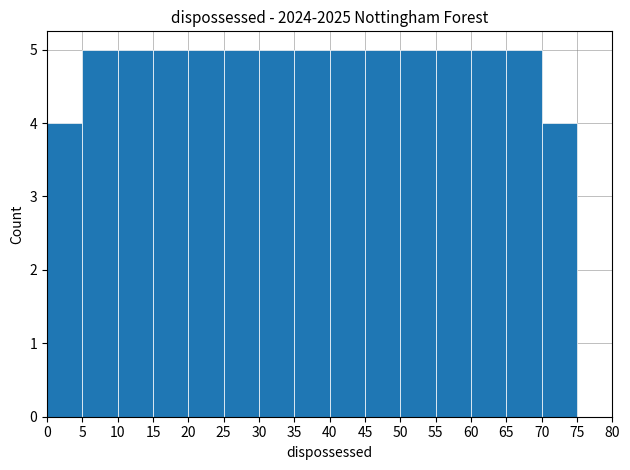

Reading left to right, transcribe this chart: for each bar, give the range it covers on the x-axis and its height. The values are not printed on the chart, so give them approximately, as read against the axis.

0 to 5: 4
5 to 10: 5
10 to 15: 5
15 to 20: 5
20 to 25: 5
25 to 30: 5
30 to 35: 5
35 to 40: 5
40 to 45: 5
45 to 50: 5
50 to 55: 5
55 to 60: 5
60 to 65: 5
65 to 70: 5
70 to 75: 4